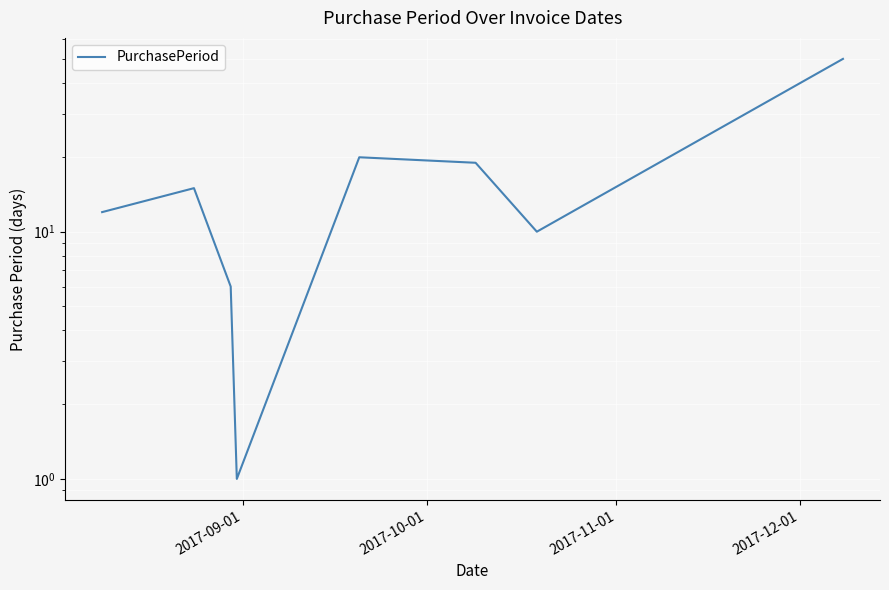

What is the value of the 5th point from the left?

20